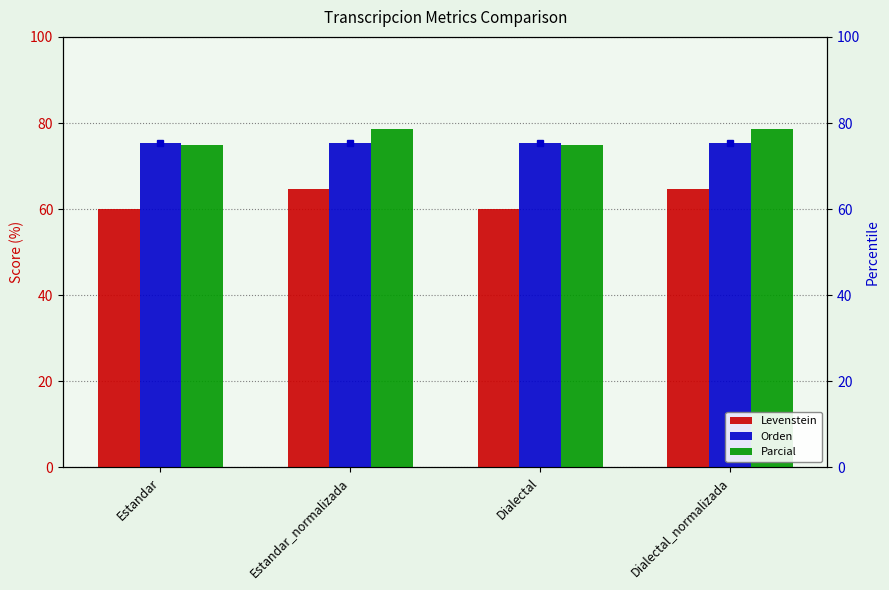

Reading right to left, what are all the values shown in this chart?

Levenstein: 64.7	60.1	64.7	60.1
Orden: 75.3	75.3	75.3	75.3
Parcial: 78.5	74.9	78.5	74.9